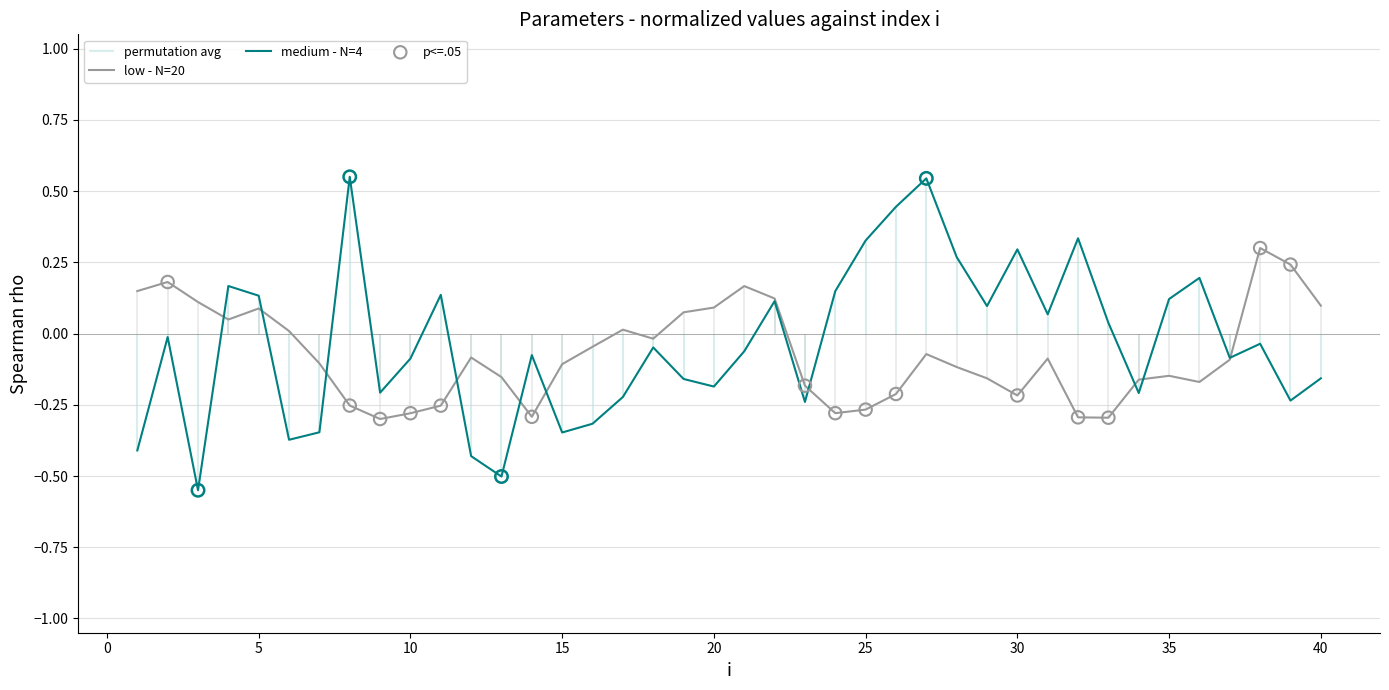

The value of medium - N=4 at 10 is -0.0. True or false?

False